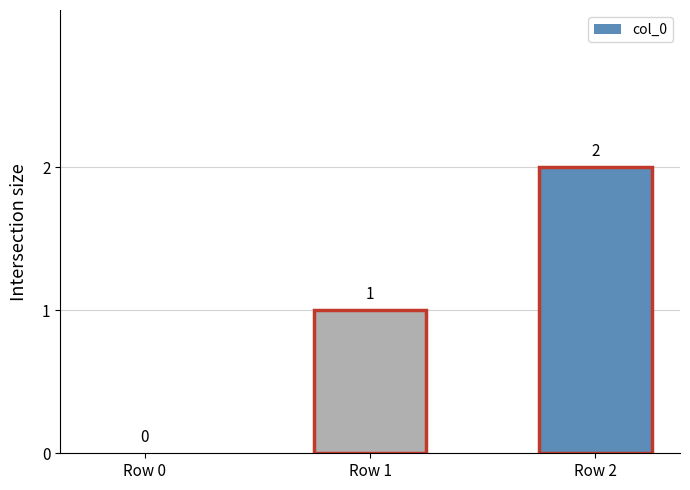

Count the number of data series in this chart.

1